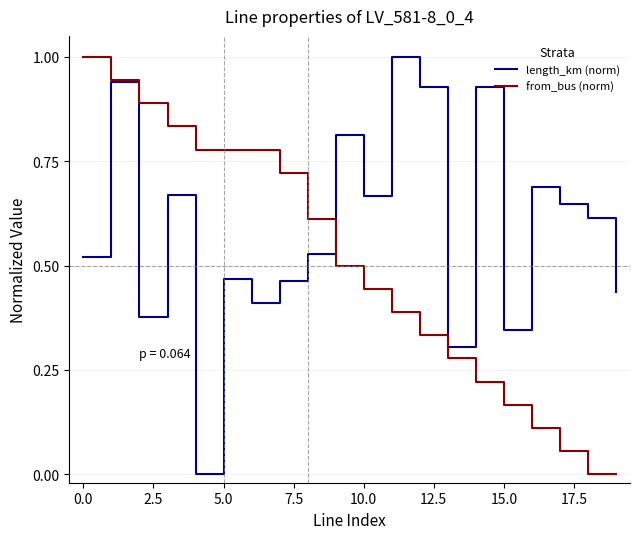

Which series has the largest total across all categories?

length_km (norm)